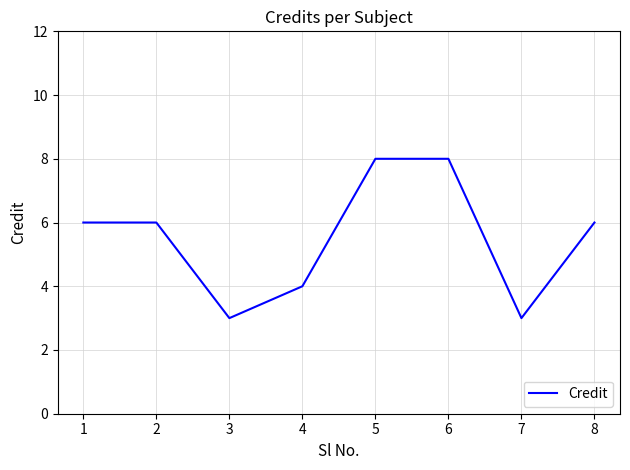

Reading left to right, what are all the values shown in this chart?

6	6	3	4	8	8	3	6